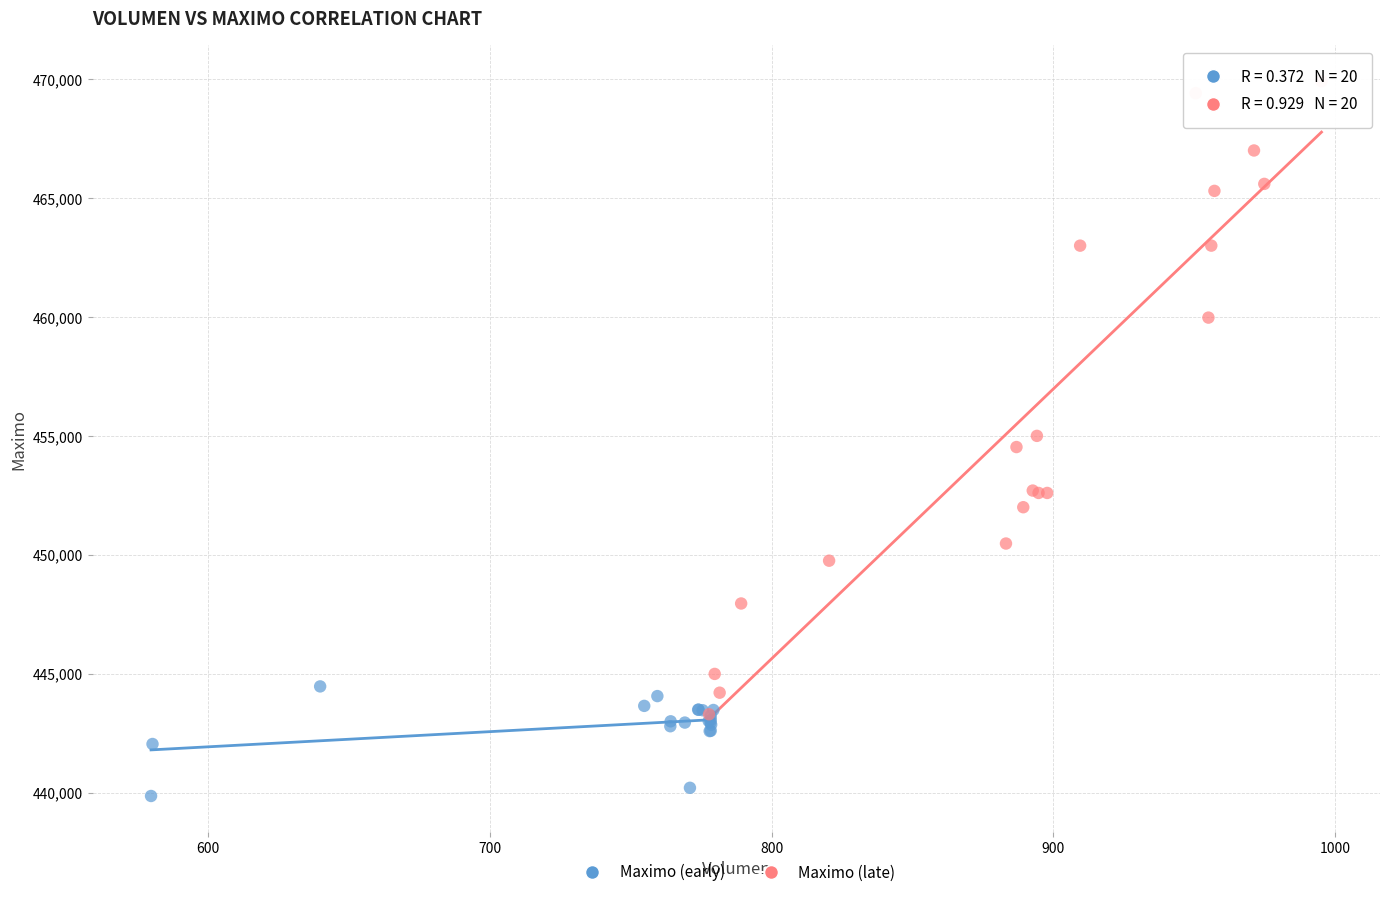

Which series reaches the minimum Y coordinate?

Maximo (early)